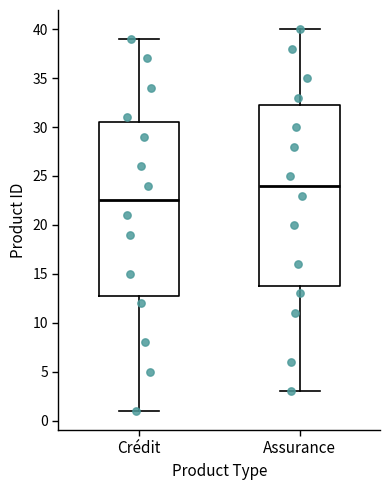

Which box has the lowest median line?

Crédit